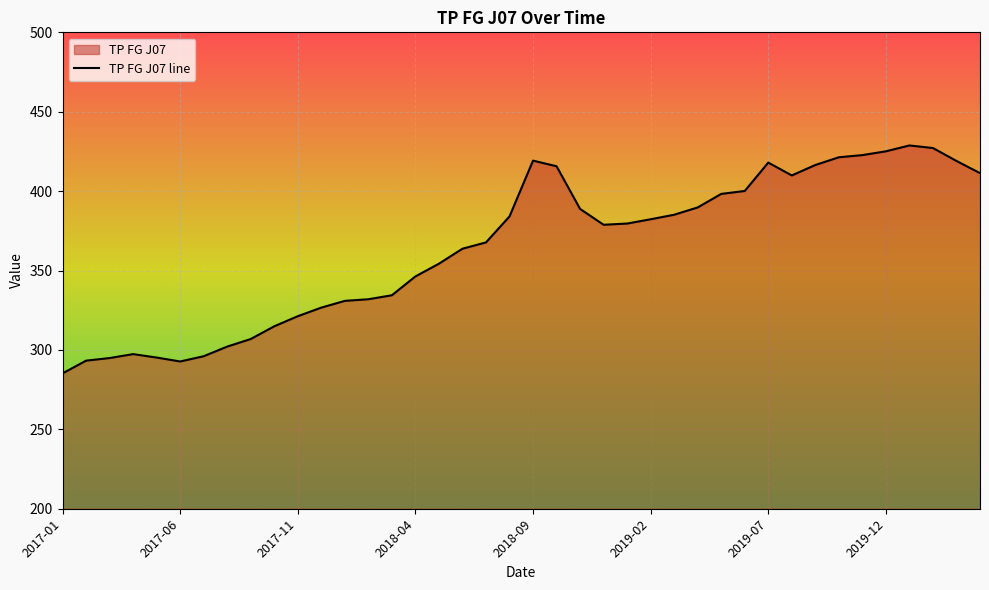

What is the maximum value shown in the chart?

428.8